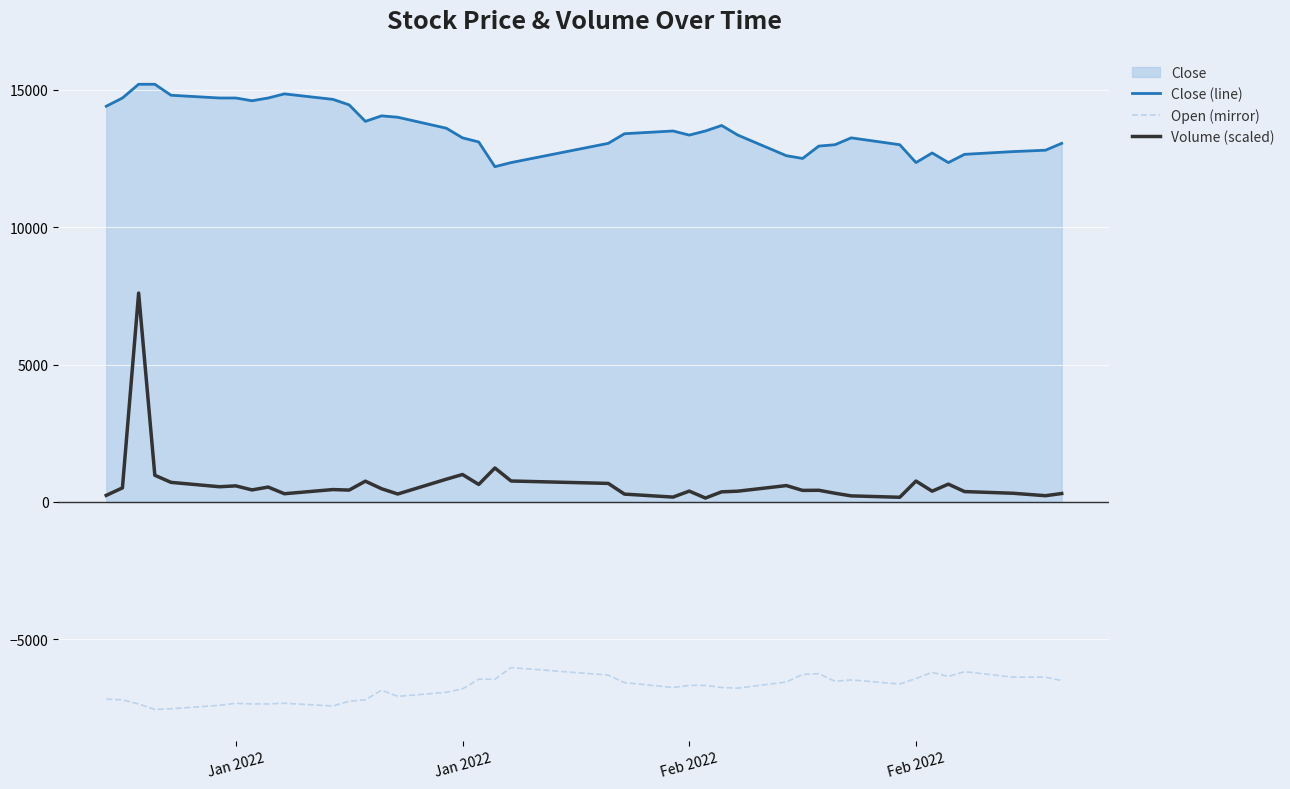

What is the smallest value displayed?

-7550.0